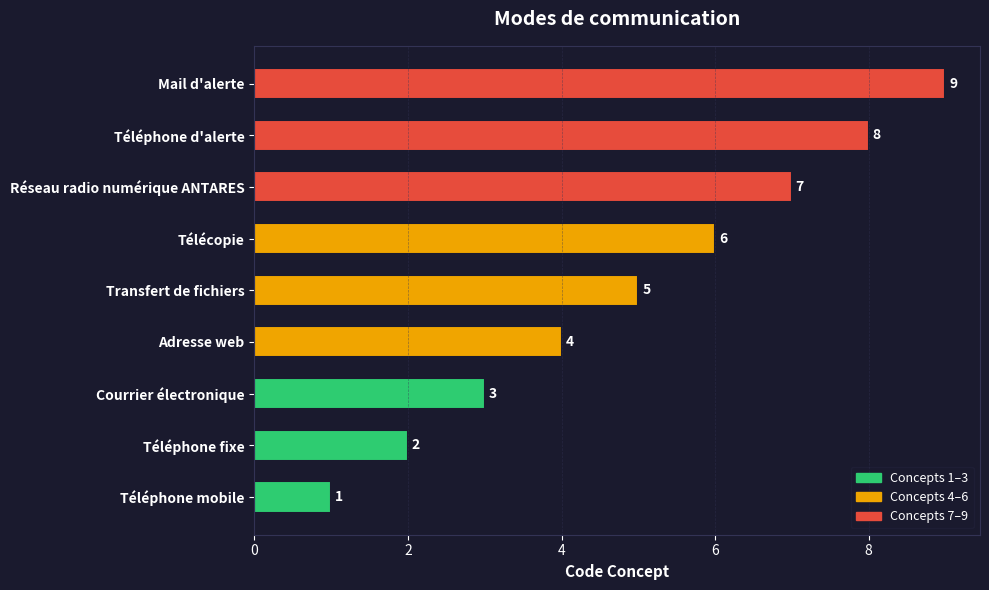

Where is the data nearest to the value 5?

Transfert de fichiers